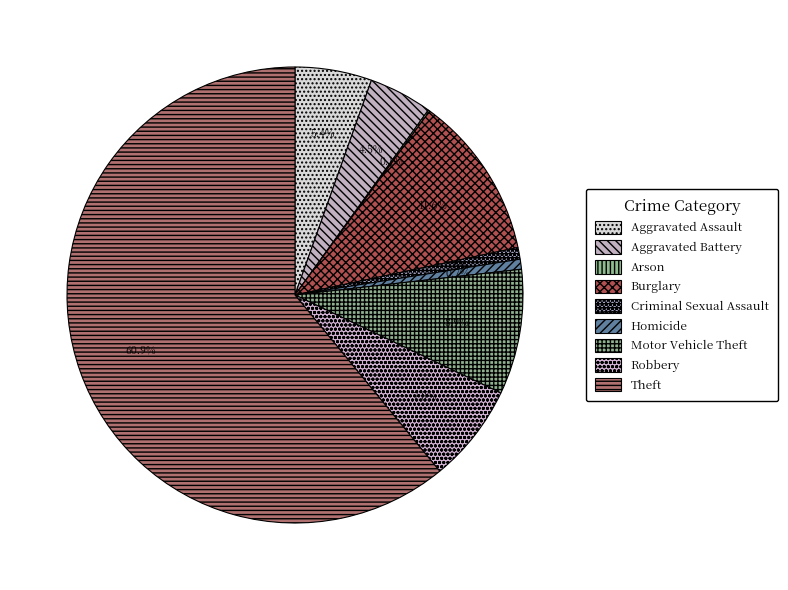

Count the number of slices in the pie.

9